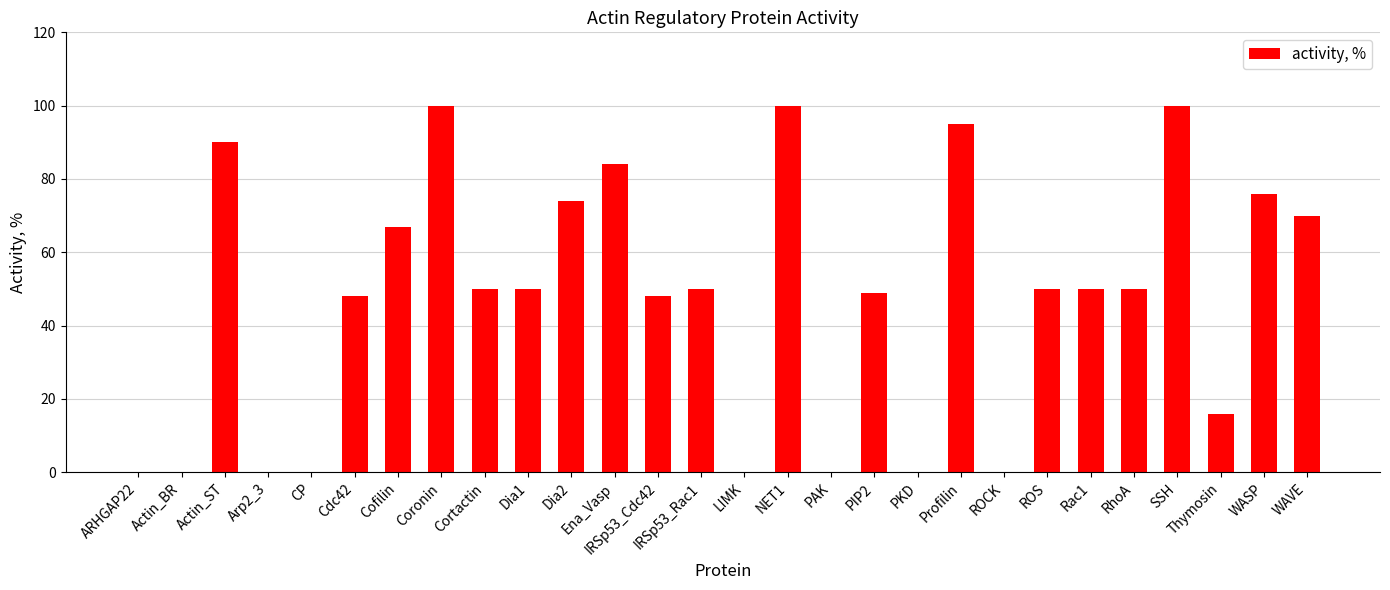

What is the difference between the values at IRSp53_Rac1 and WASP?

26